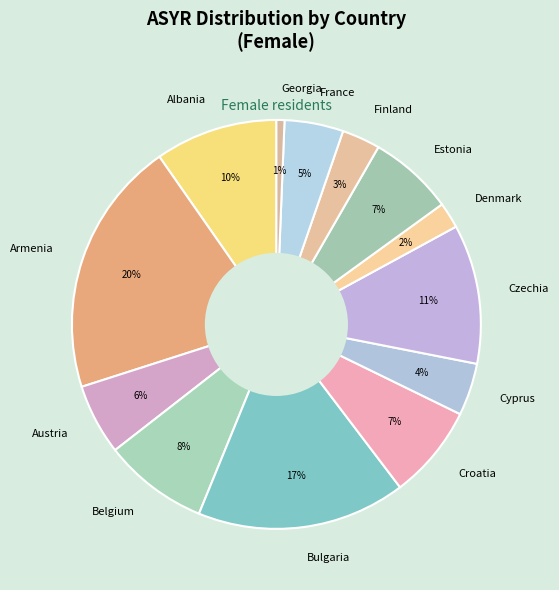

True or false: Croatia accounts for 1% of the total.

False